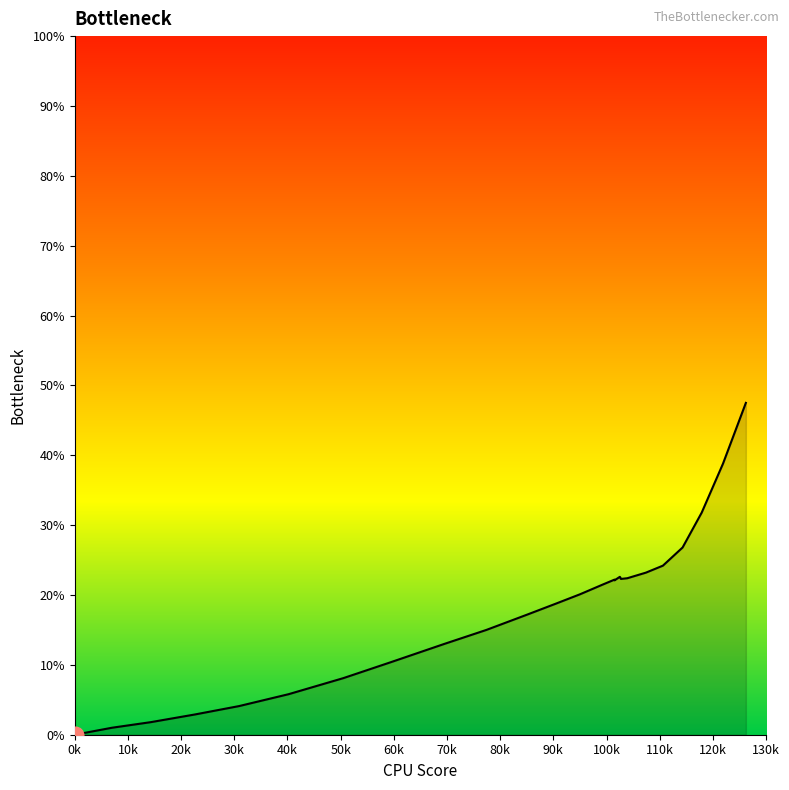

Where does the data first go above 22?

101.5